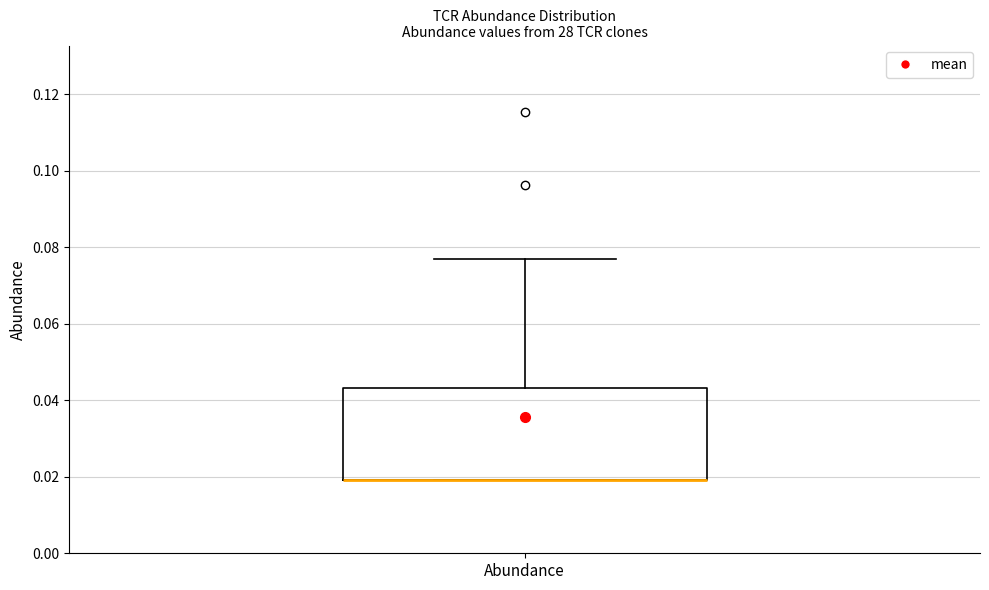

Where does the upper whisker of the box for Abundance end on the y-axis? The values are not printed on the chart, so give them approximately, as read against the axis.

0.076